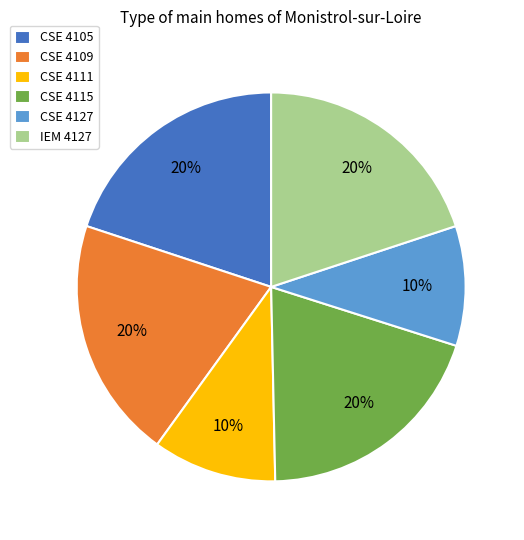

To the nearest percent, what is the difference between the largest and smallest slice percentages?

10%